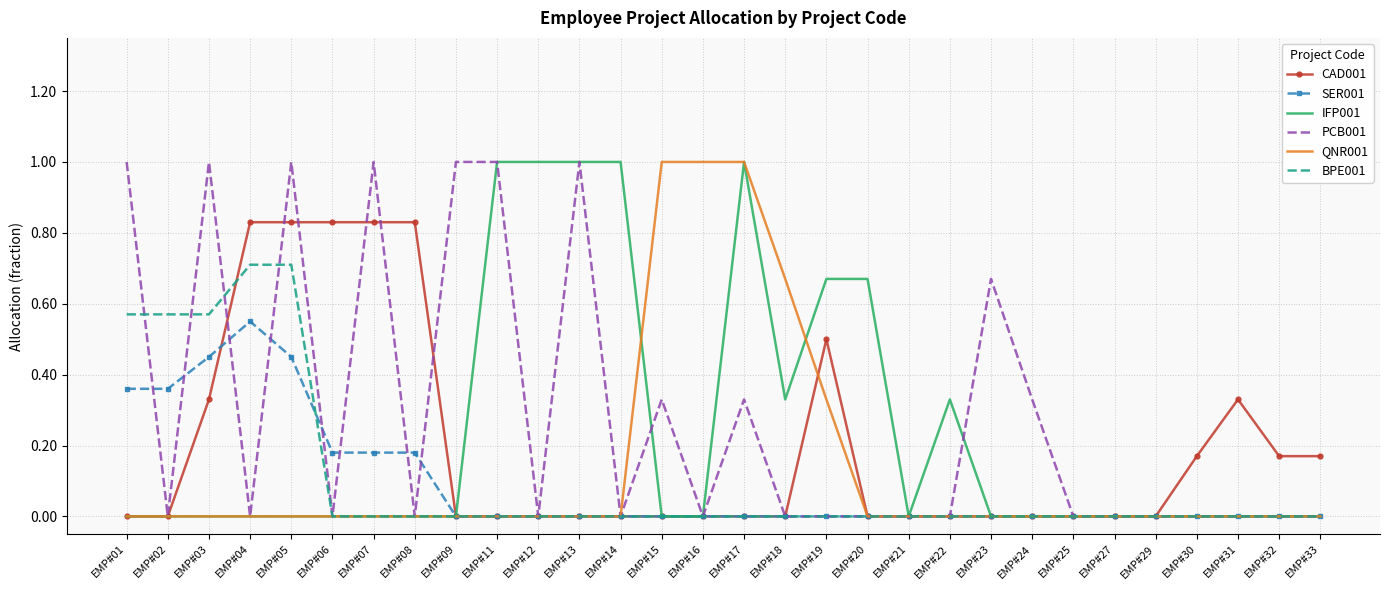

Is the value of PCB001 at EMP#15 greater than the value of CAD001 at EMP#16?

Yes